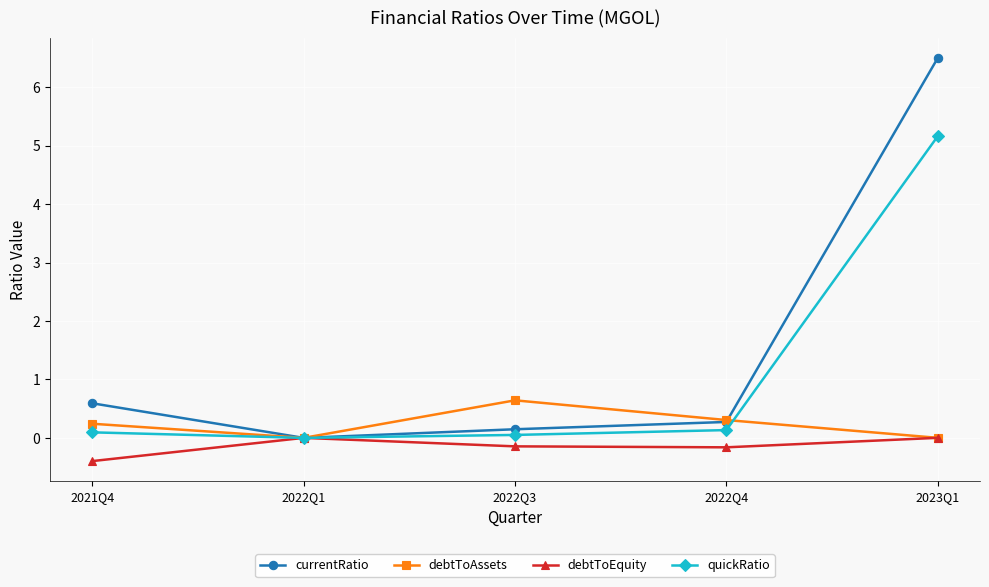

After their last crossing, which series has the higher values: currentRatio or debtToAssets?

currentRatio